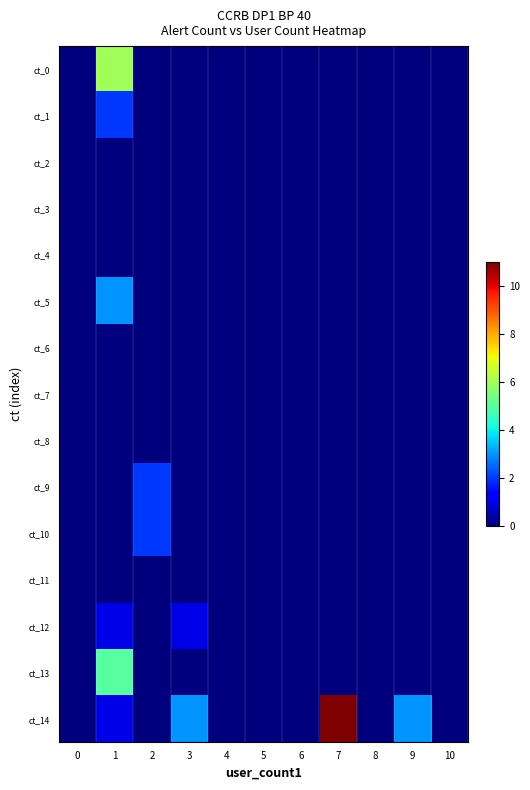

List the series in order of their peak value, highest first.

ct_14, ct_0, ct_13, ct_5, ct_1, ct_9, ct_10, ct_12, ct_2, ct_3, ct_4, ct_6, ct_7, ct_8, ct_11